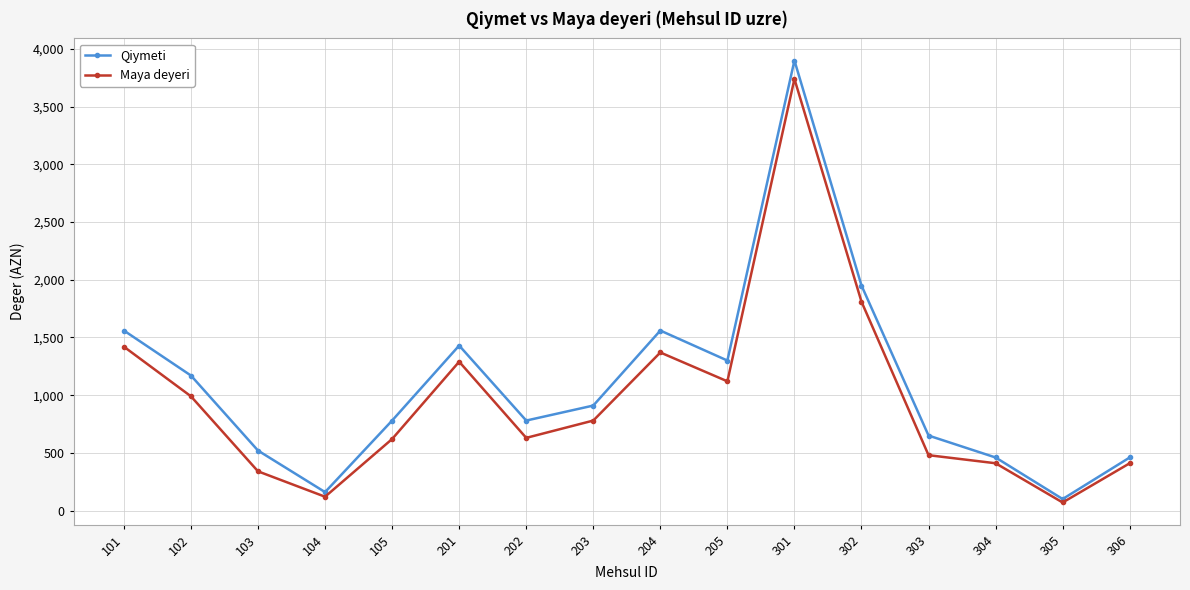

Which series has the largest range (max minus min)?

Qiymeti